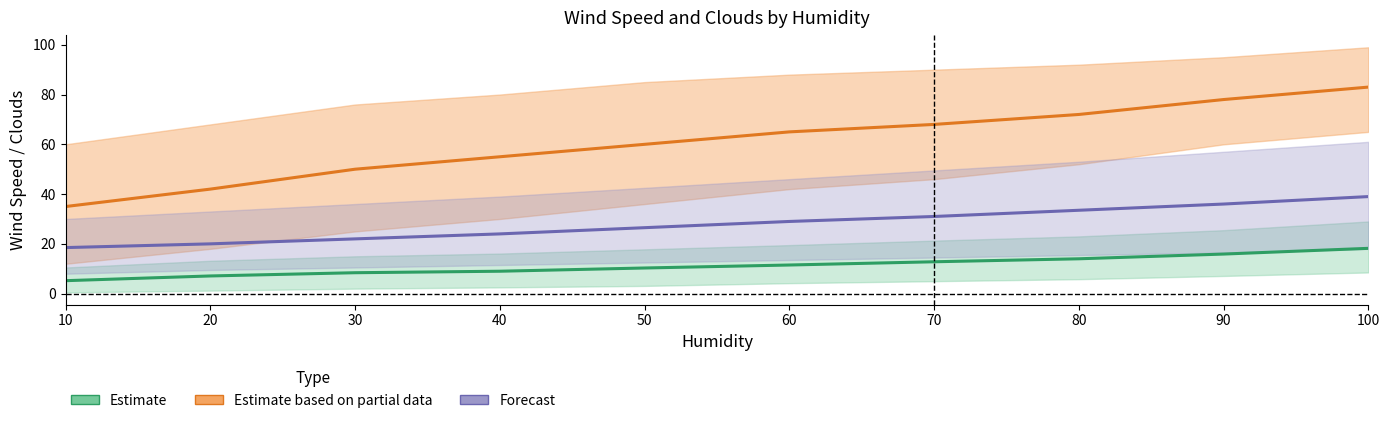

How many data points does each series have?

10